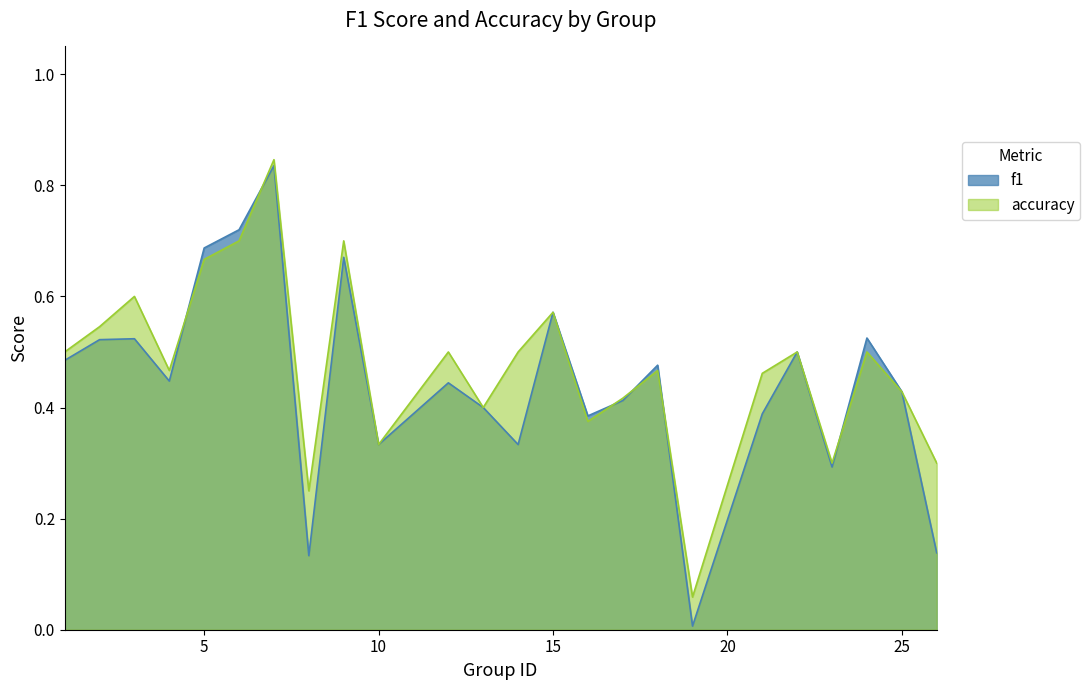

How many intersections are there between accuracy and f1?

6